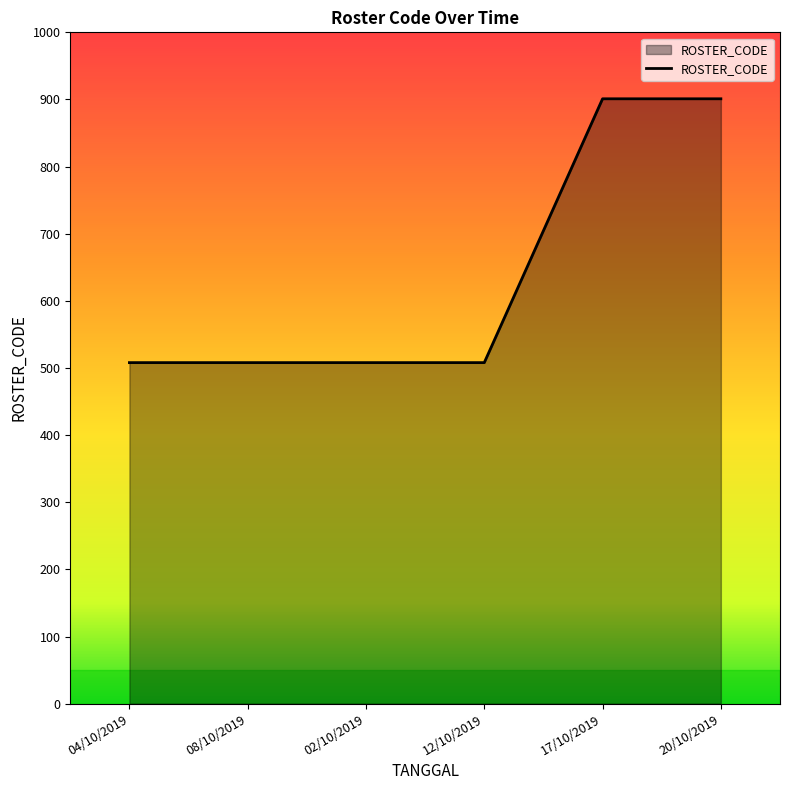

How many distinct data groups are displayed?

1